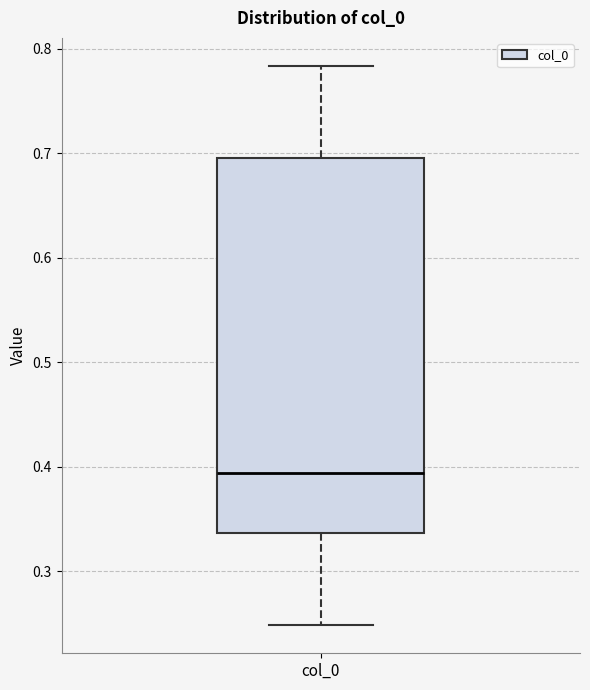

Read this box plot against the y-axis: the position of the median line, the range covered by the box, and the ends of both whiskers. The values are not printed on the chart, so give them approximately, as read against the axis.

median 0.39, box 0.34 to 0.70, whiskers 0.25 to 0.78